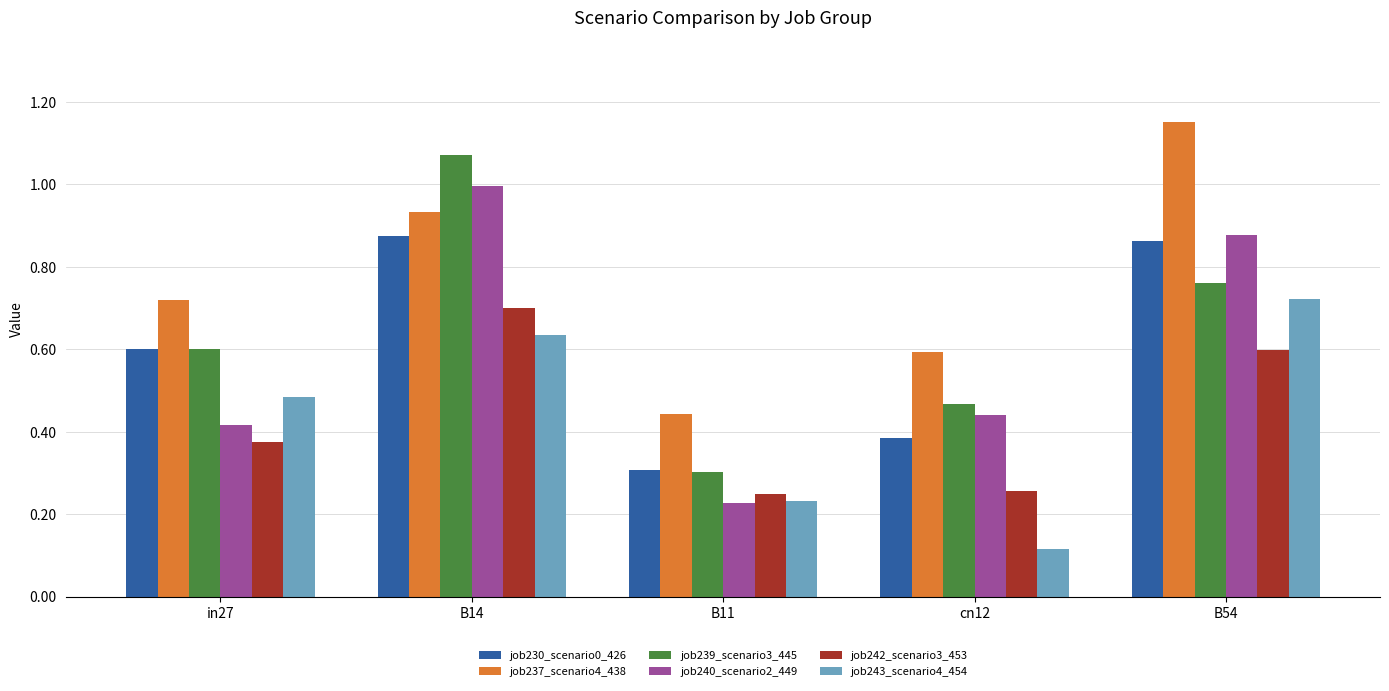

List the labels in order of job240_scenario2_449 value, largest first.

B14, B54, cn12, in27, B11